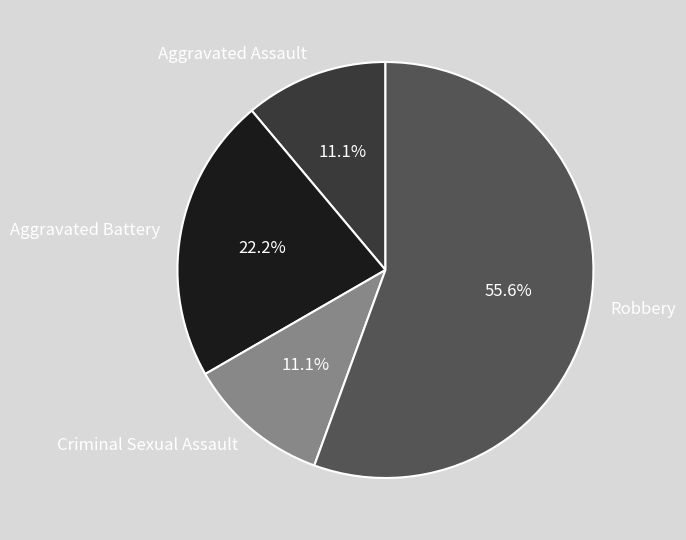

Which has a higher value, Aggravated Assault or Robbery?

Robbery